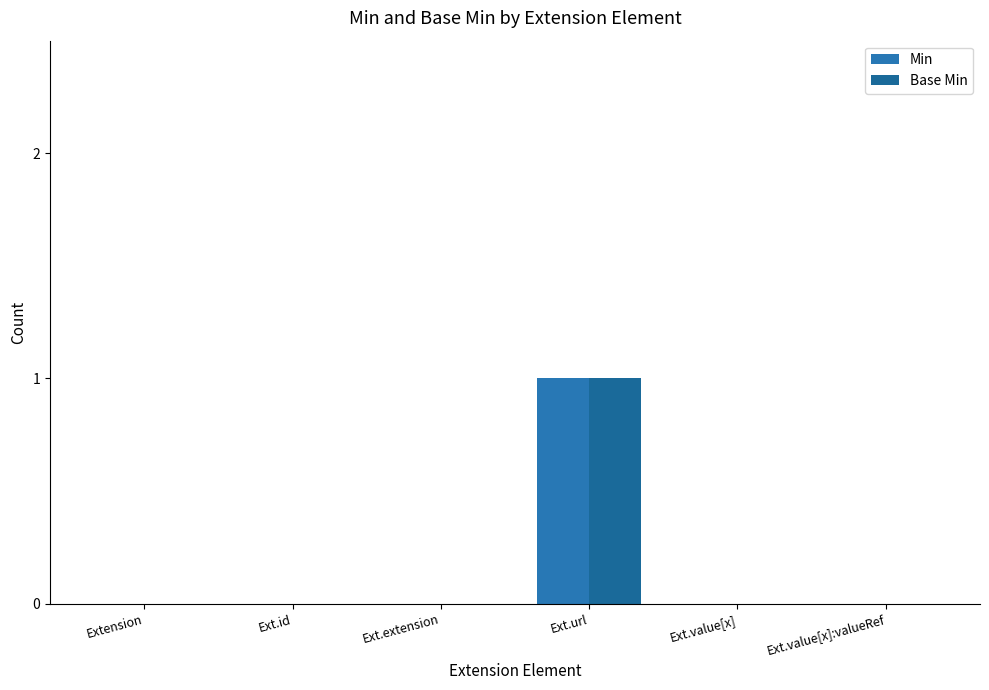

Between Ext.url and Extension, which is larger?

Ext.url